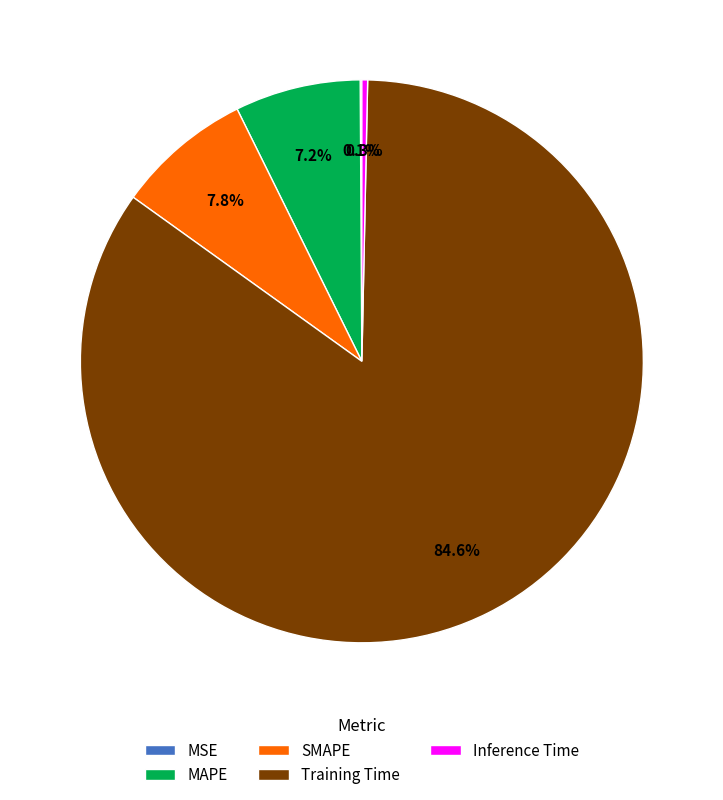

To the nearest percent, what portion does Training Time represent?

85%